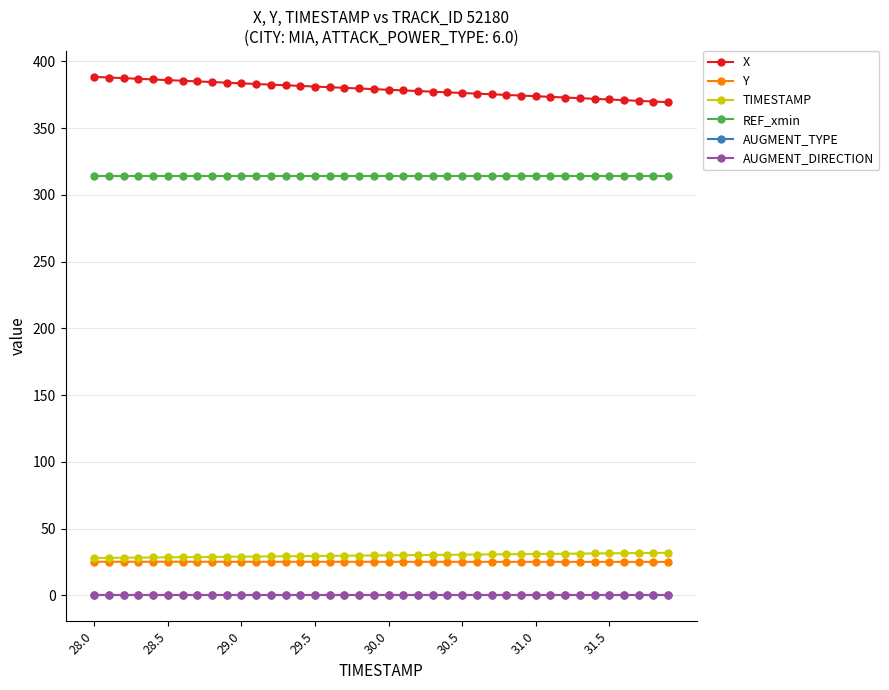

Is this an area chart (filled region under the line)?

No